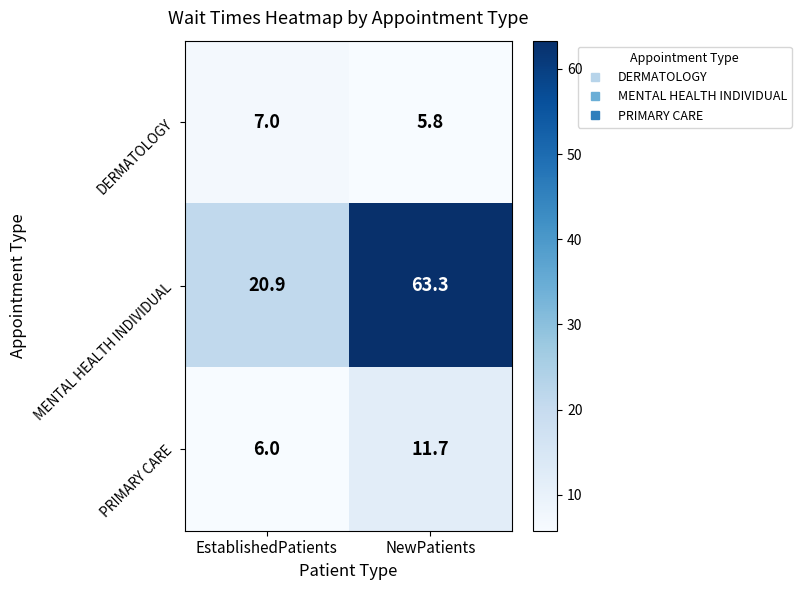

At which label is MENTAL HEALTH INDIVIDUAL closest to 42?

EstablishedPatients